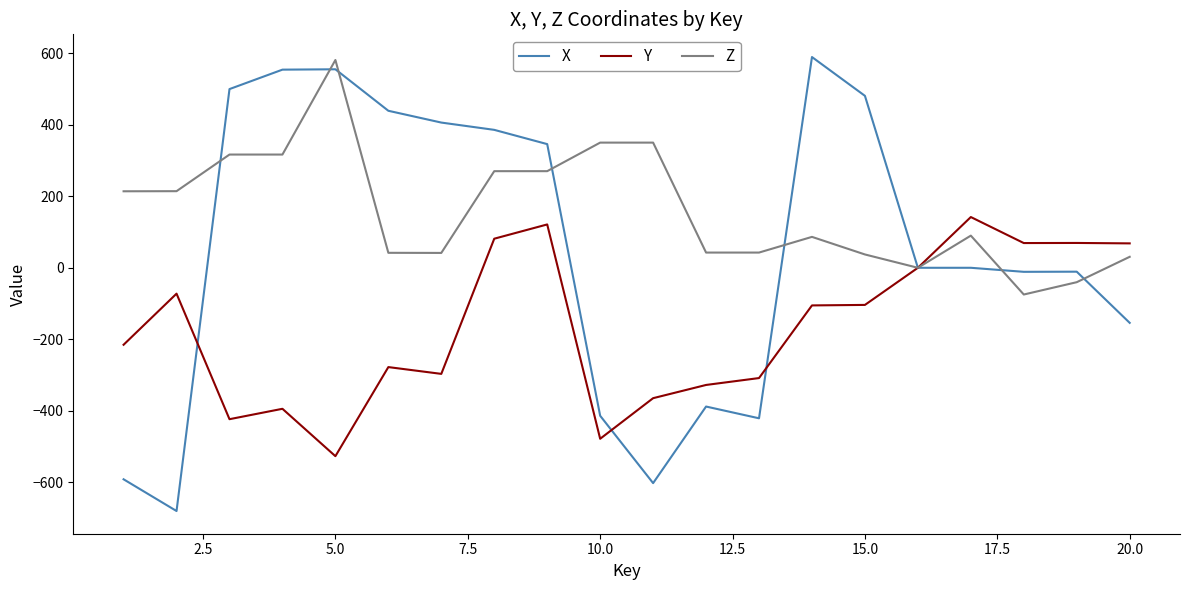

What is the highest value of the Z series?

581.5